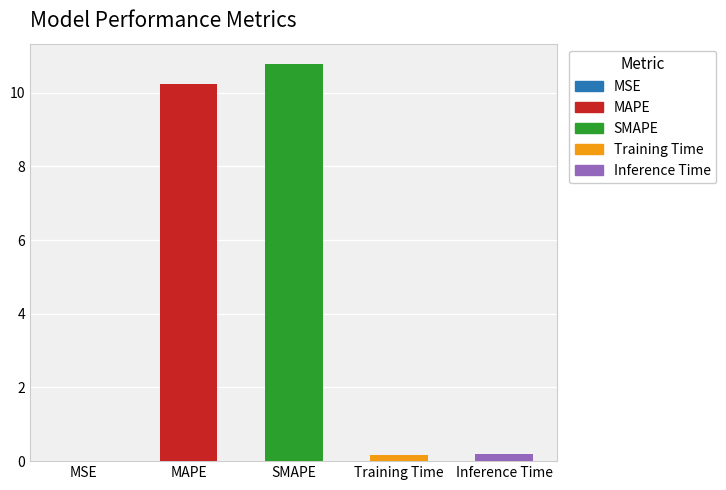

What is the value of the 4th bar from the left?

0.2